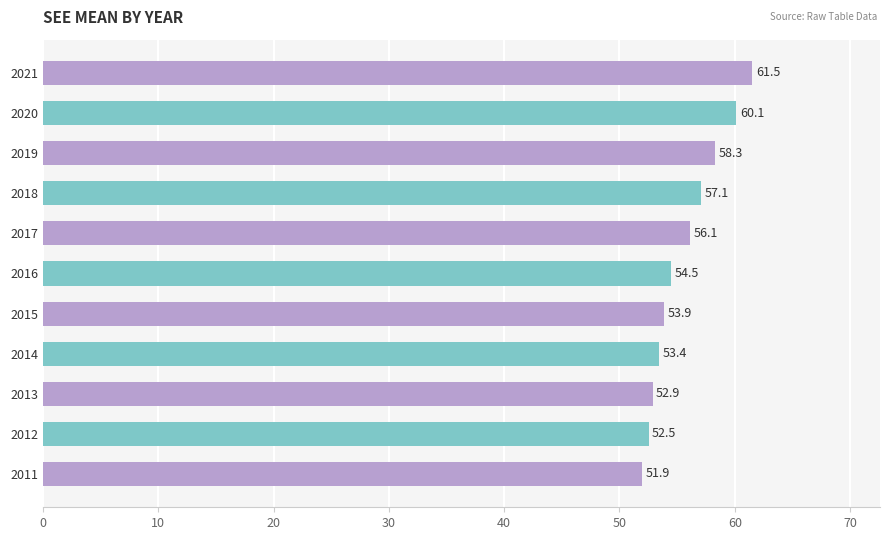

Reading bottom to top, extract all data points from this chart.

51.9	52.5	52.9	53.4	53.9	54.5	56.1	57.1	58.3	60.1	61.5